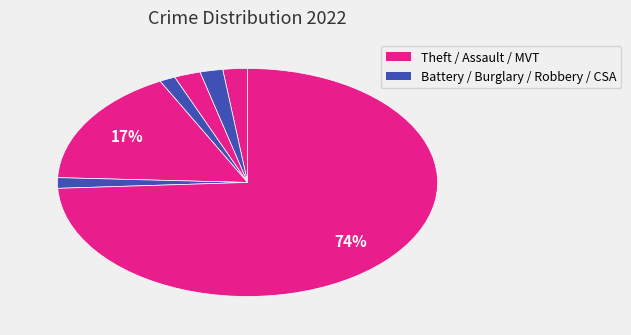

How many slices are in this pie chart?

7